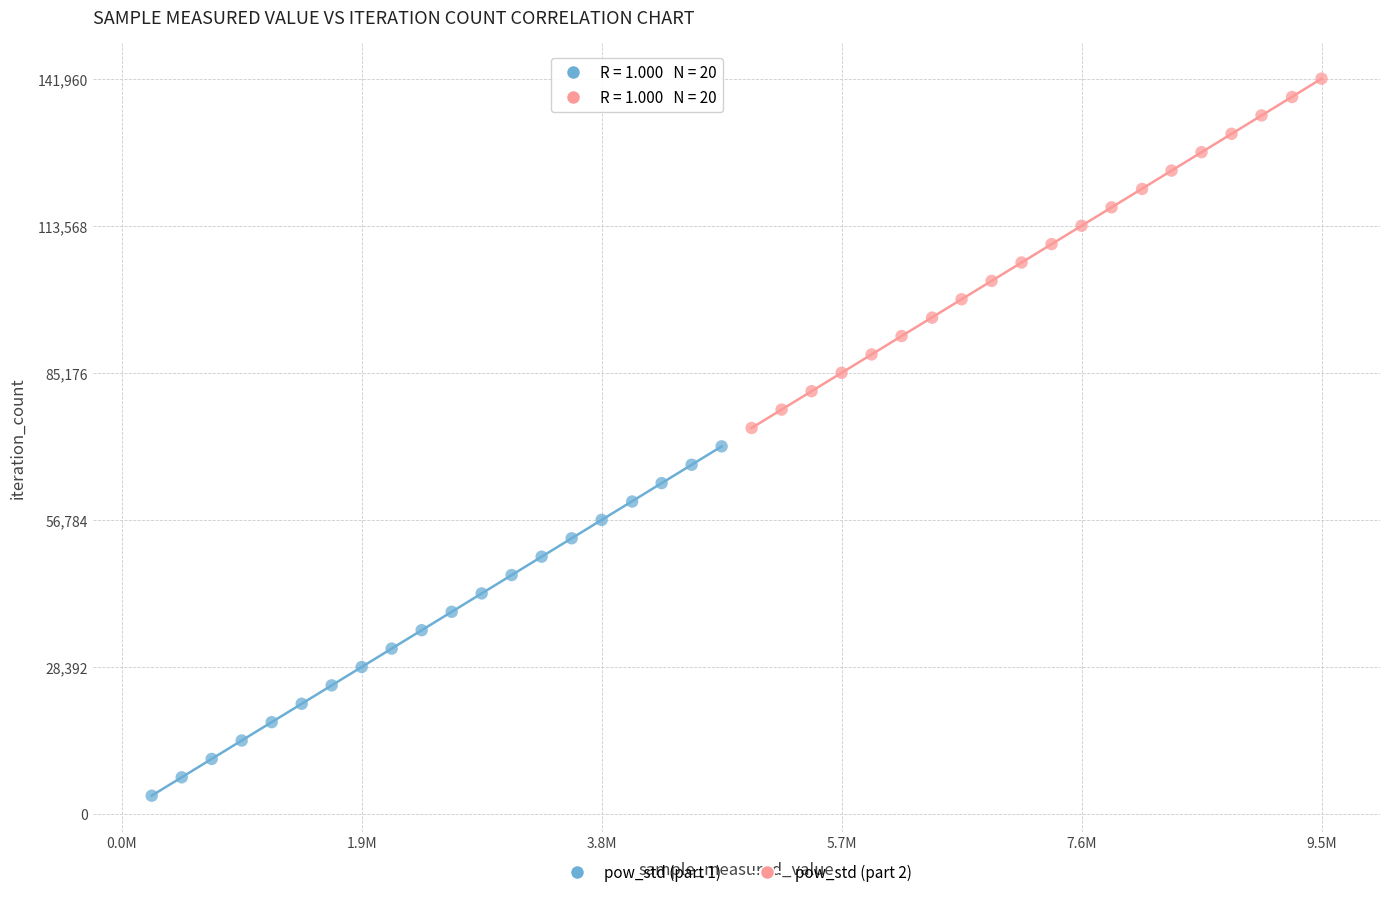

Which series contains the highest Y value?

pow_std (part 2)